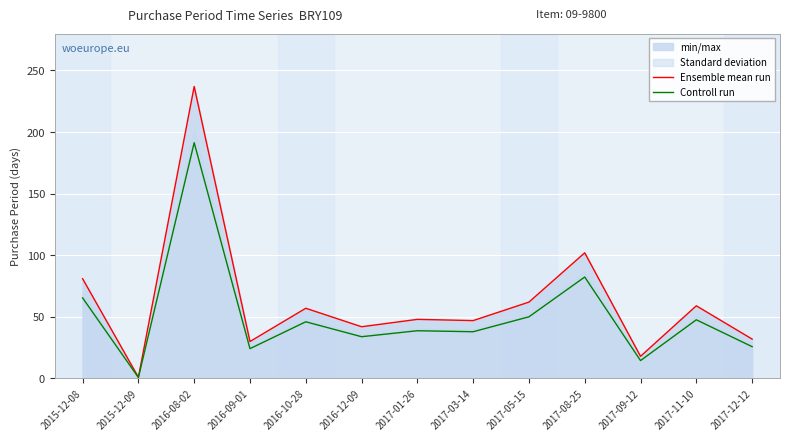

How many values in the Controll run series are below 38?

6